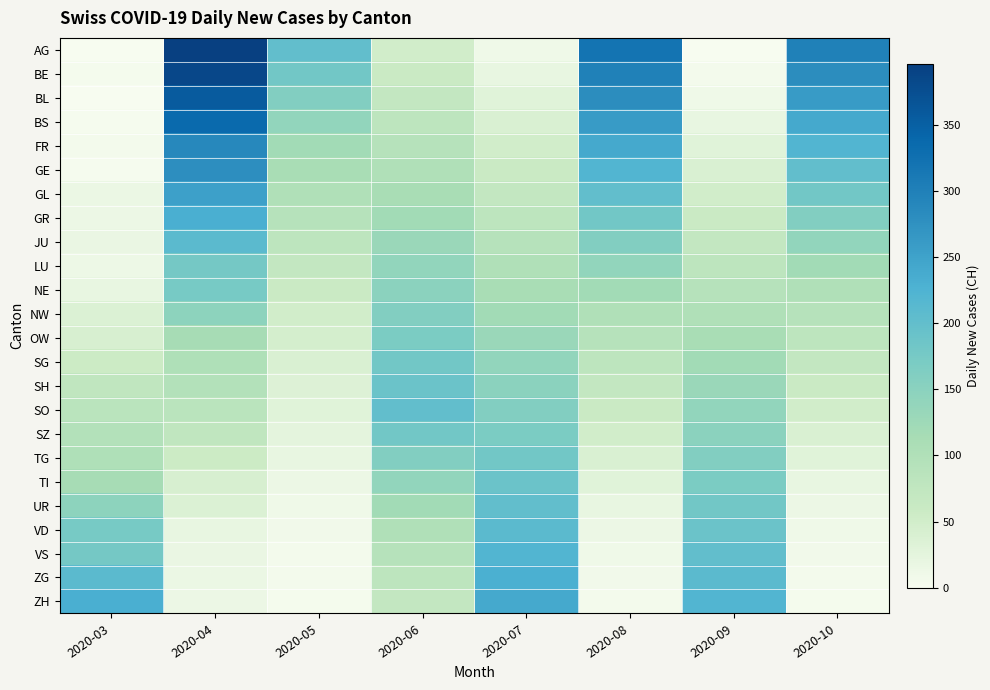

Which series has the largest total across all categories?

AG